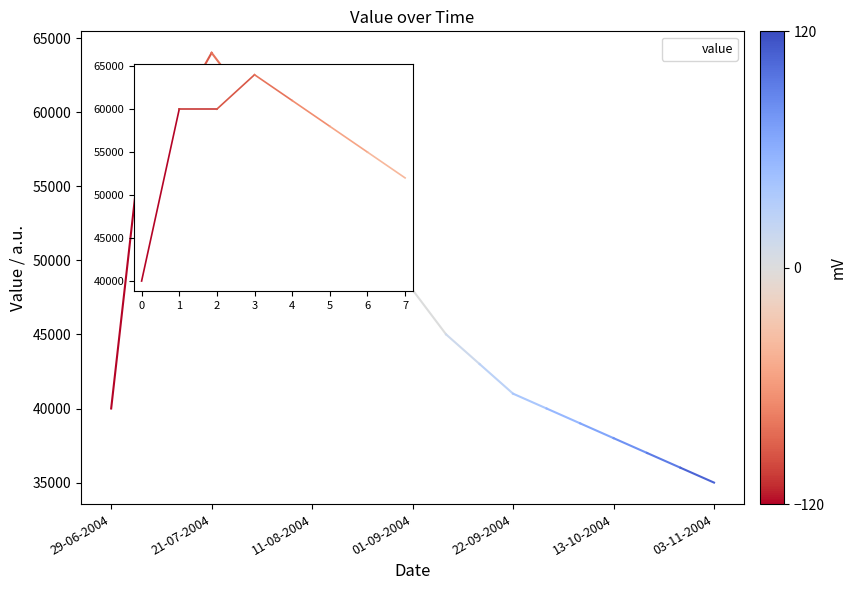

What is the maximum value shown in the chart?

64000